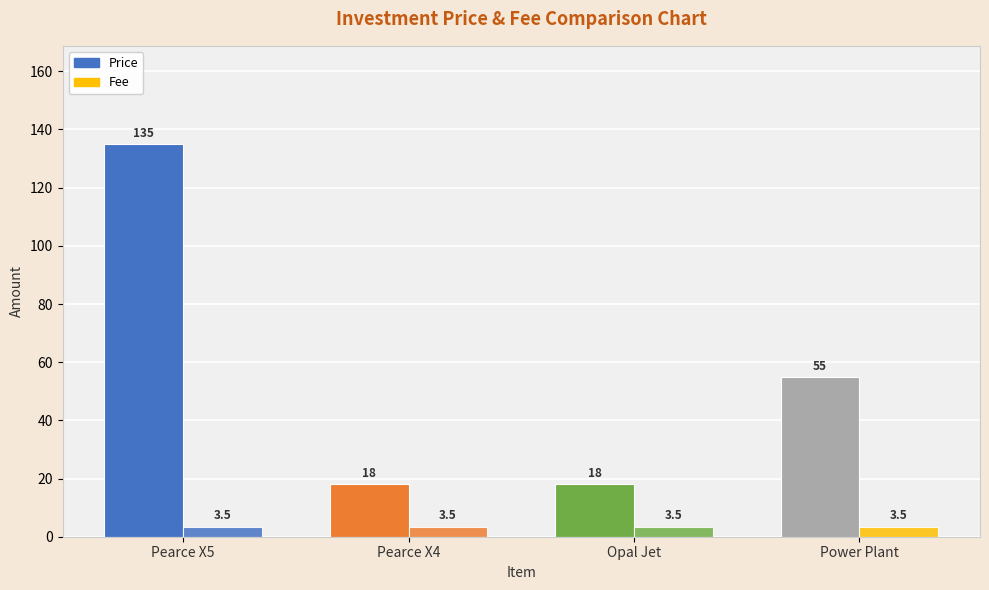

How many groups of bars are there?

4